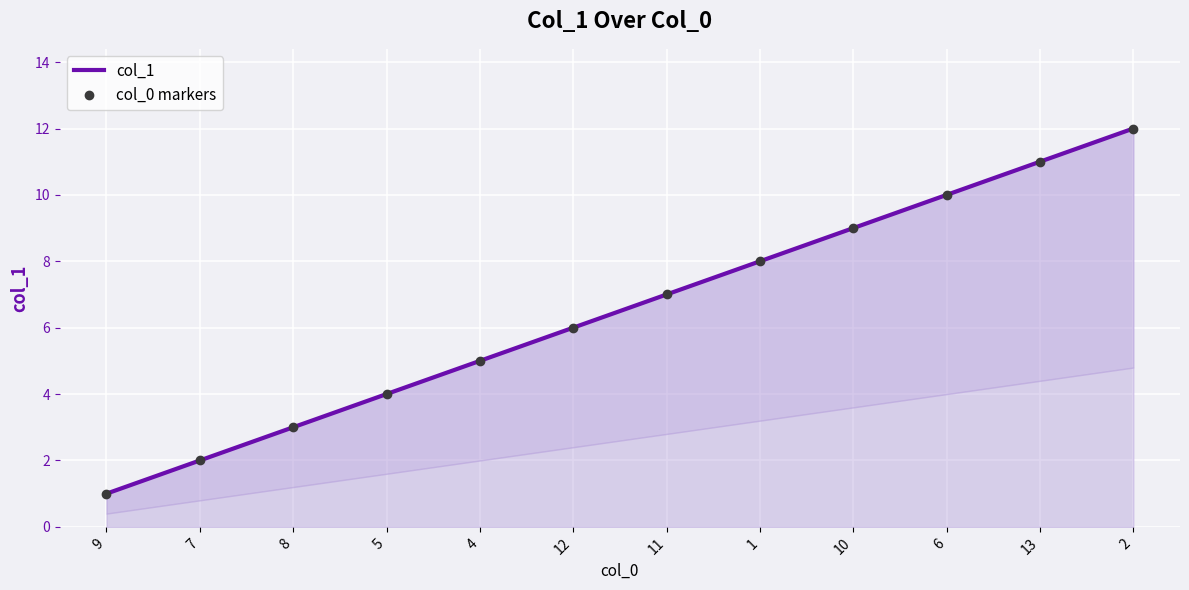

How many lines are shown in the chart?

2